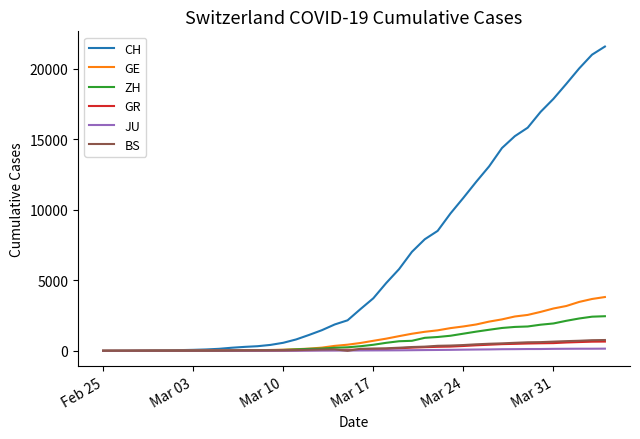

What is the greatest value displayed?

21587